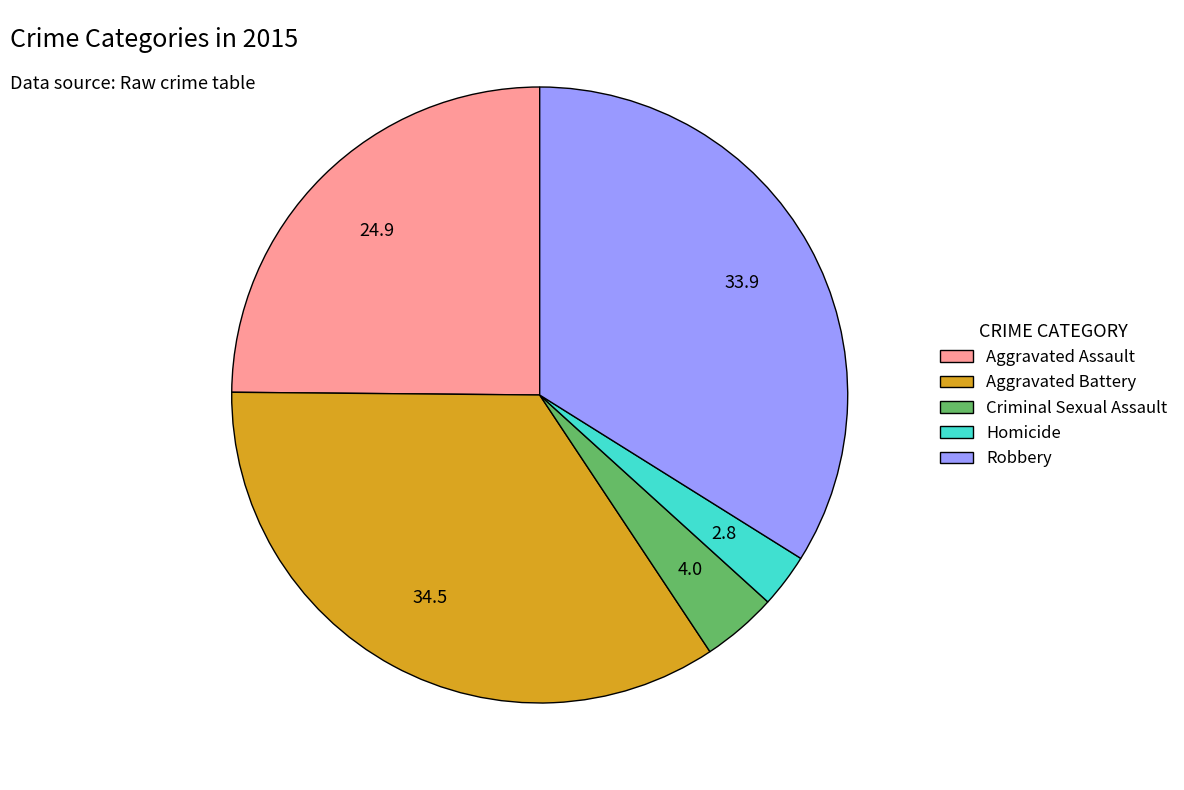

Which category has the biggest portion of the pie?

Aggravated Battery